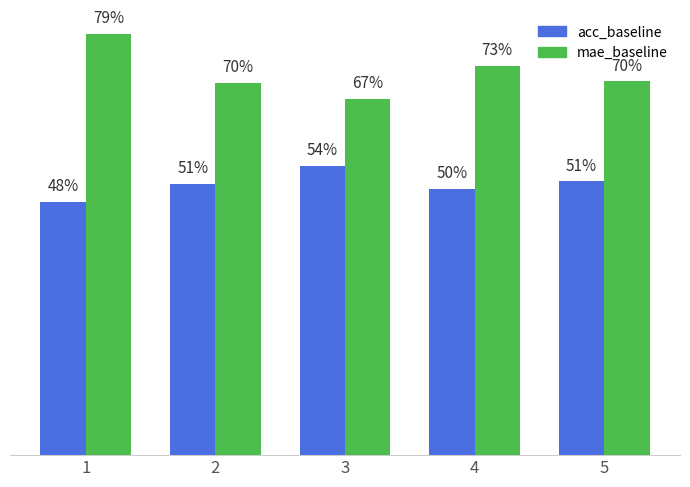

What are all the series names shown in the legend?

acc_baseline, mae_baseline